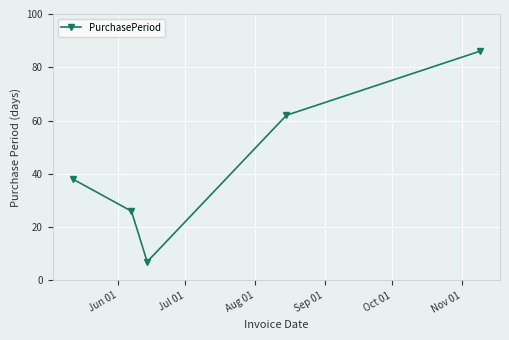

What is the value of the 3rd point from the left?

7